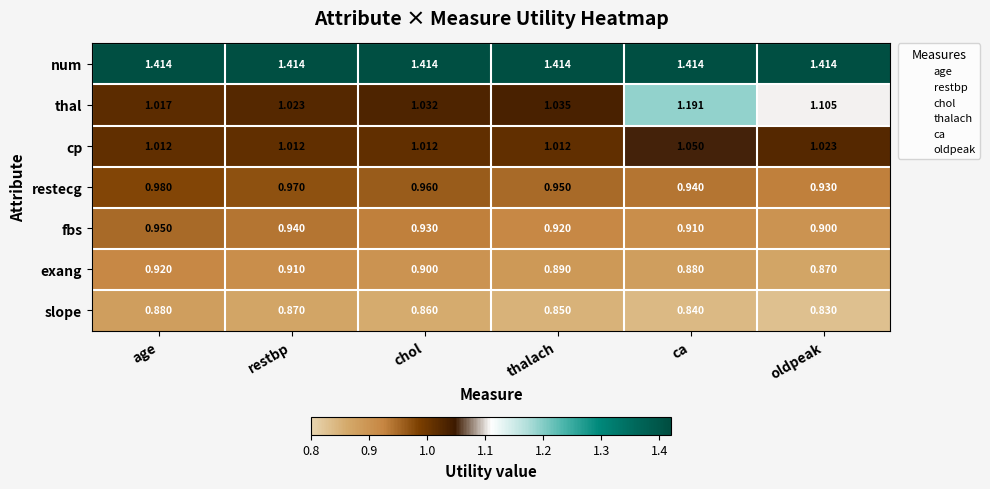

Rank the series by their maximum value, from lowest to highest.

slope, exang, fbs, restecg, cp, thal, num